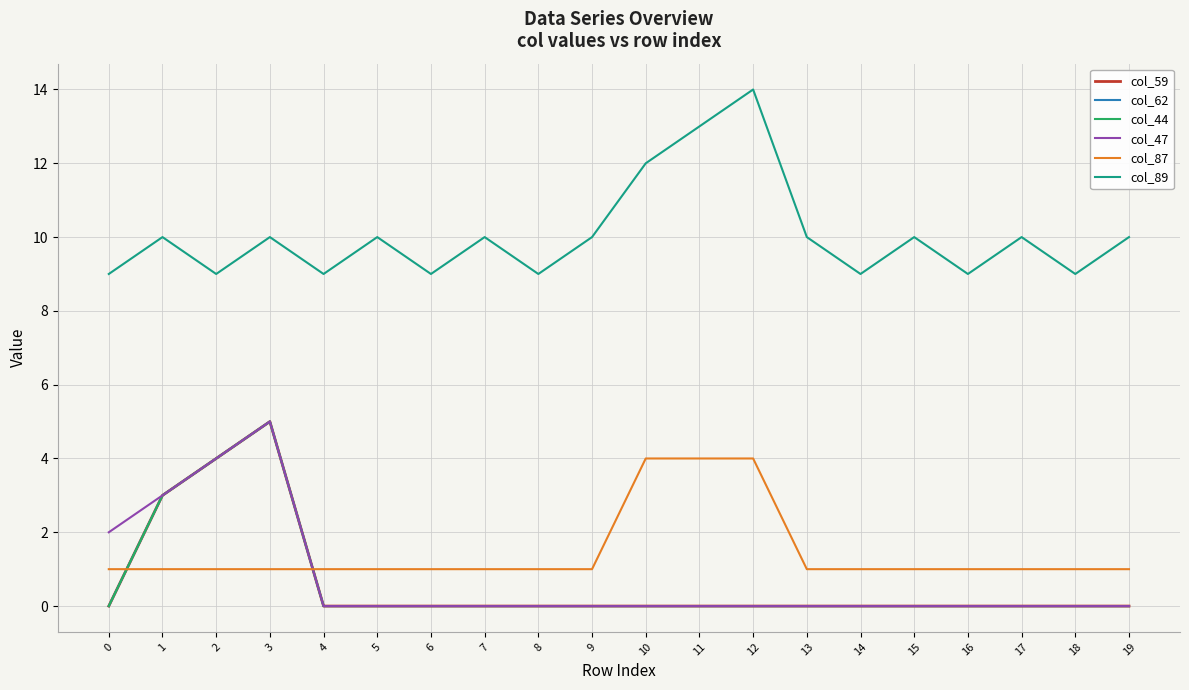

At which category is the sum across all series the highest?

3